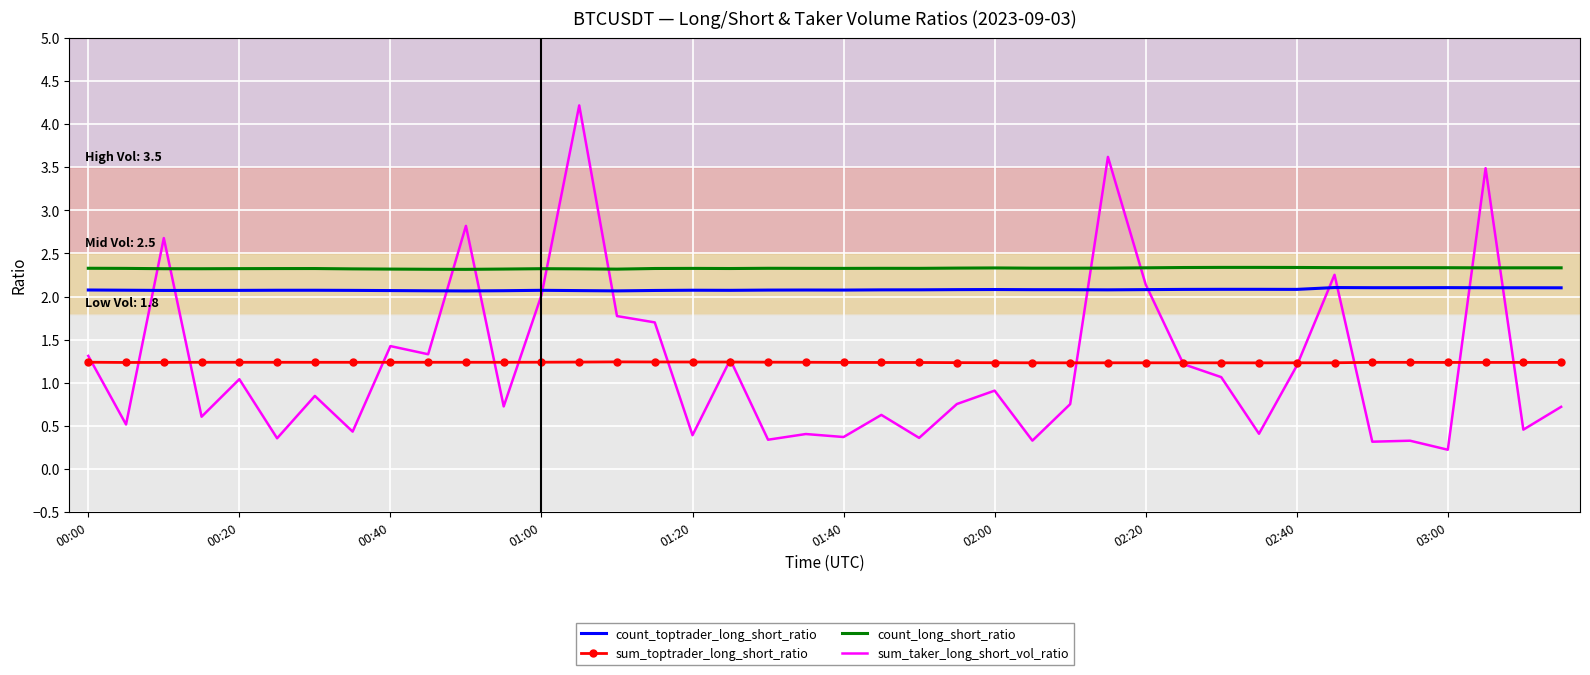

Which series has the largest range (max minus min)?

sum_taker_long_short_vol_ratio